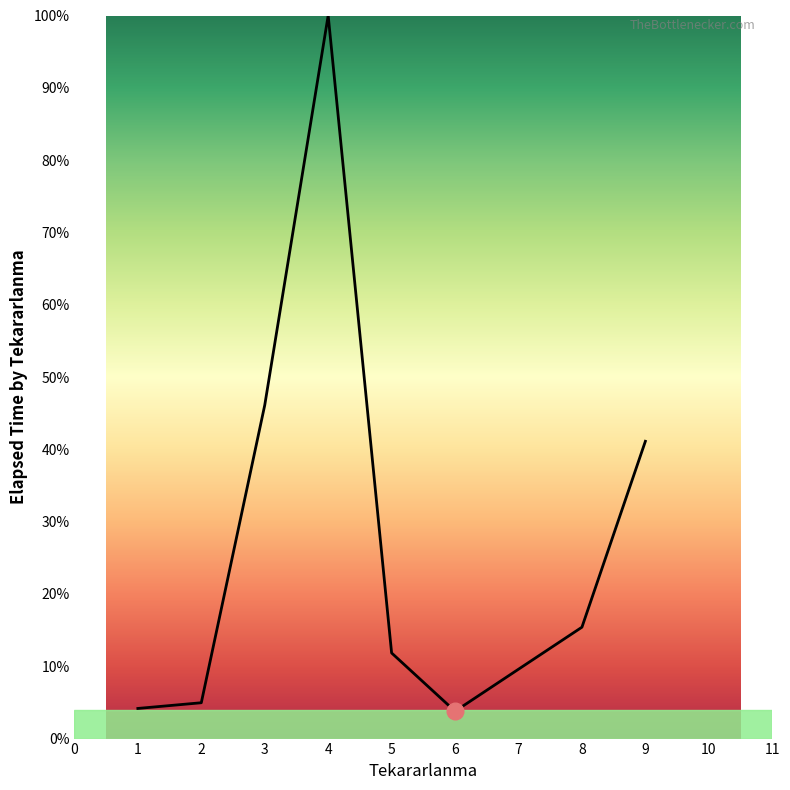

Is it true that the value at 4 is 100.0?

True